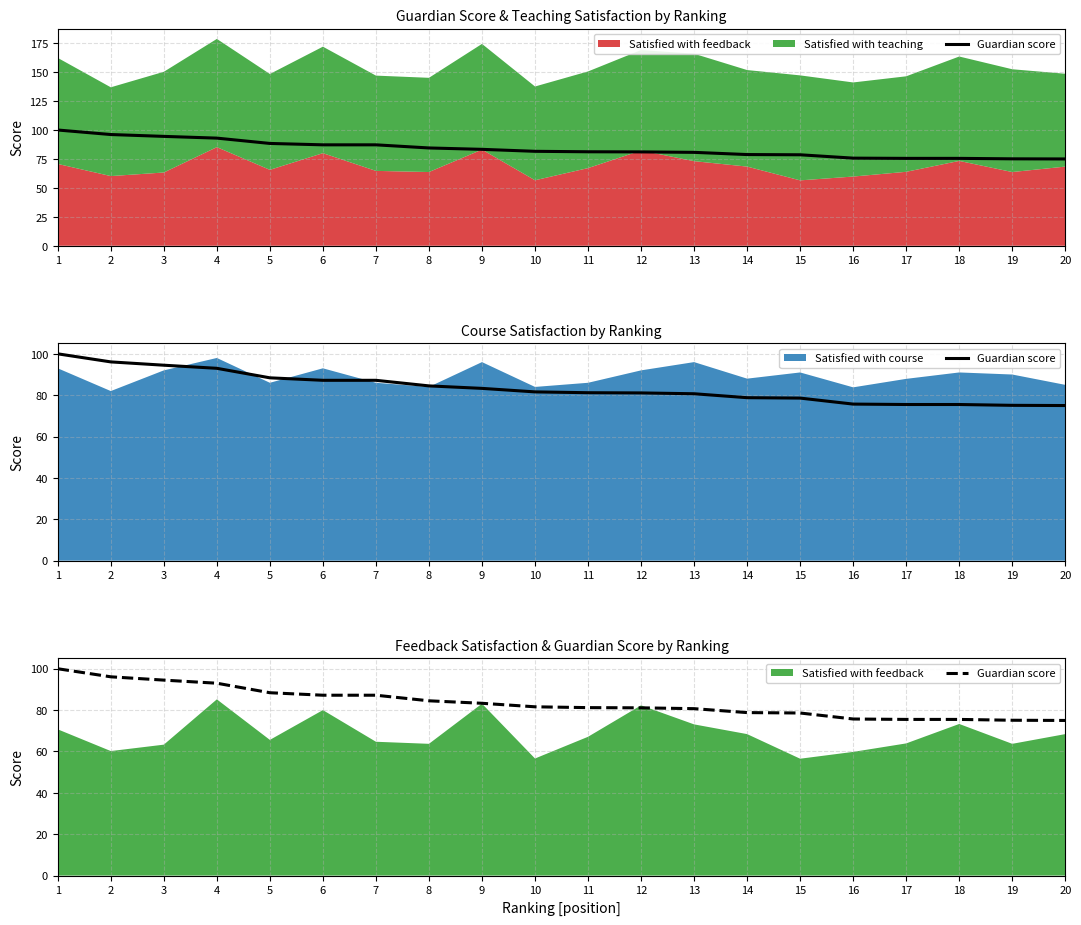

List the labels in order of value, largest first.

1, 2, 3, 4, 5, 6, 7, 8, 9, 10, 11, 12, 13, 14, 15, 16, 17, 18, 19, 20